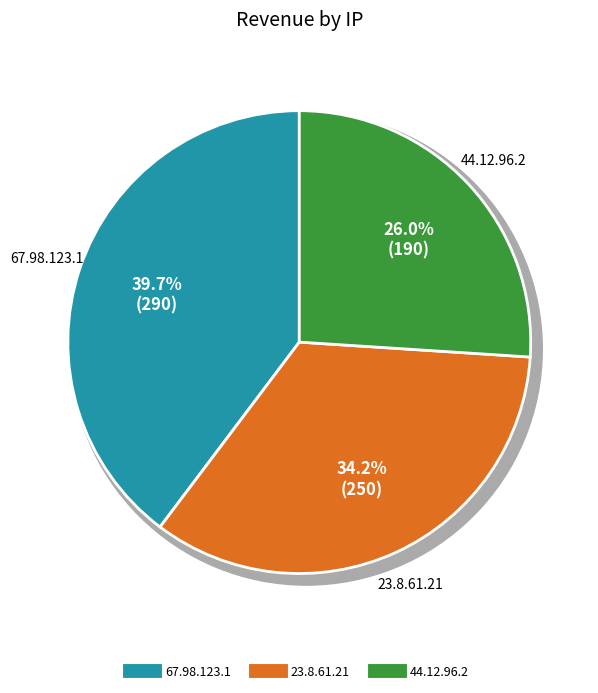

Which slice is the smallest?

44.12.96.2